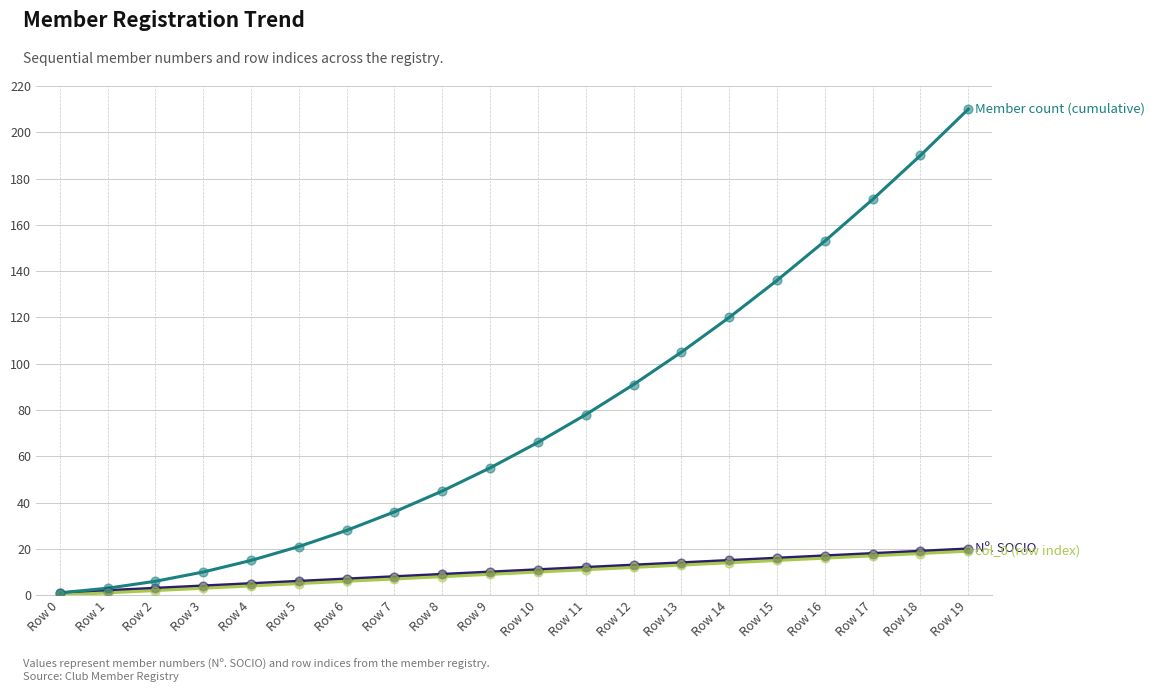

What is the maximum value shown in the chart?

210